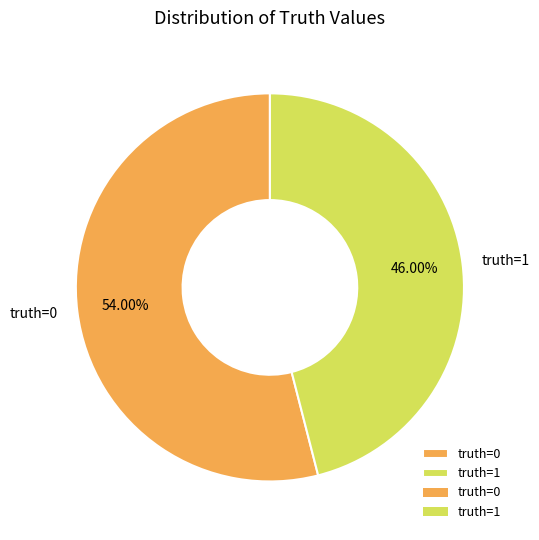

Do truth=1 and truth=0 together represent more than half of the pie?

Yes